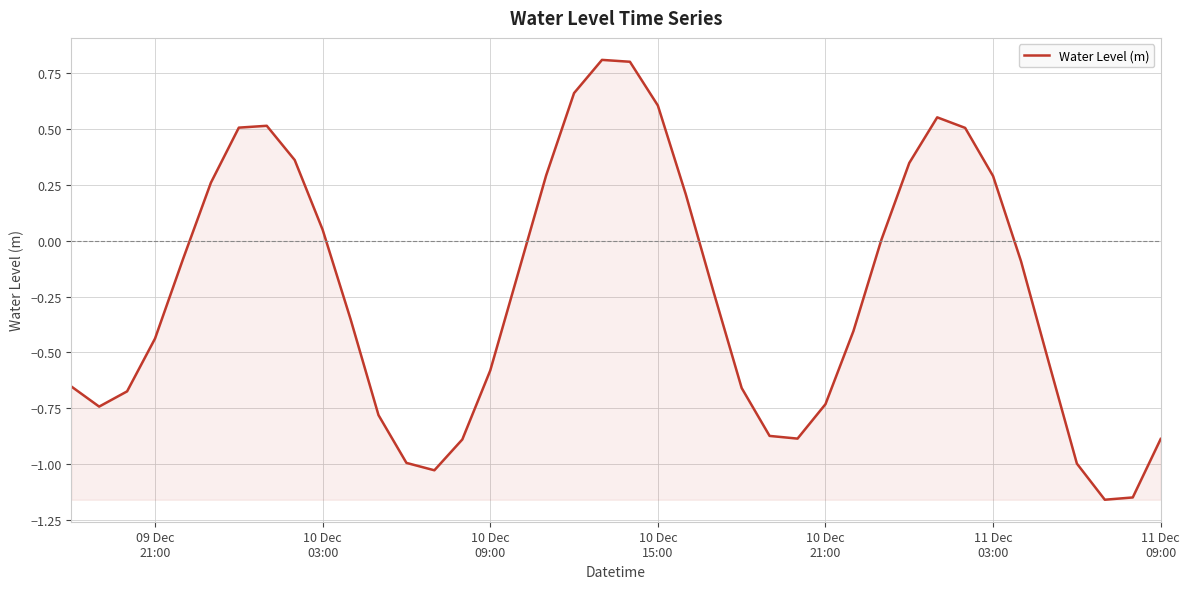

What is the sum of all values?

-9.2